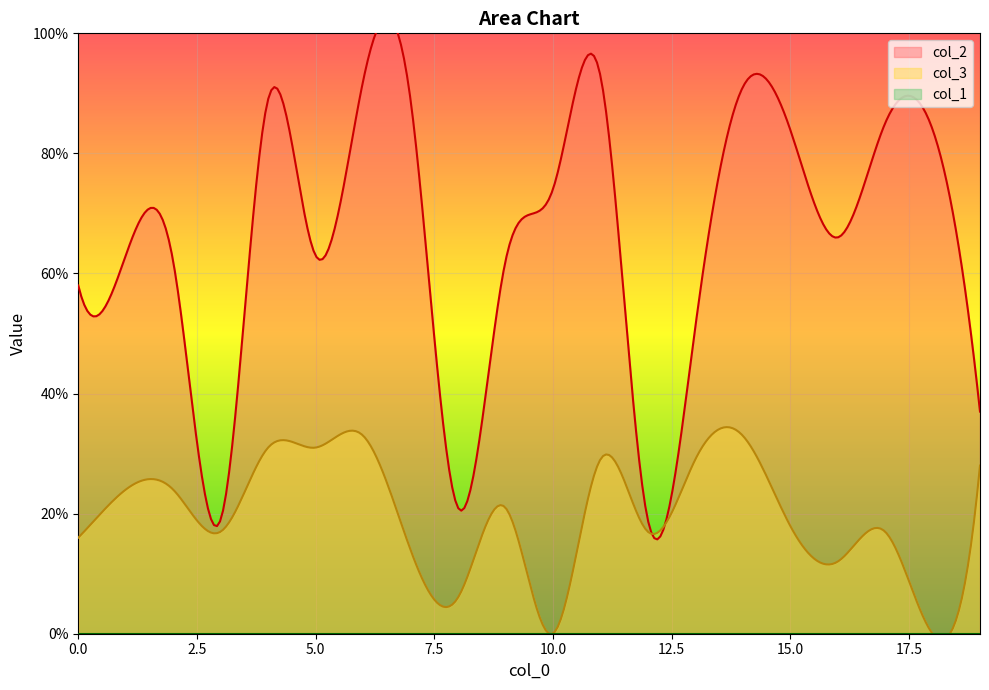

Count the number of data series in this chart.

3